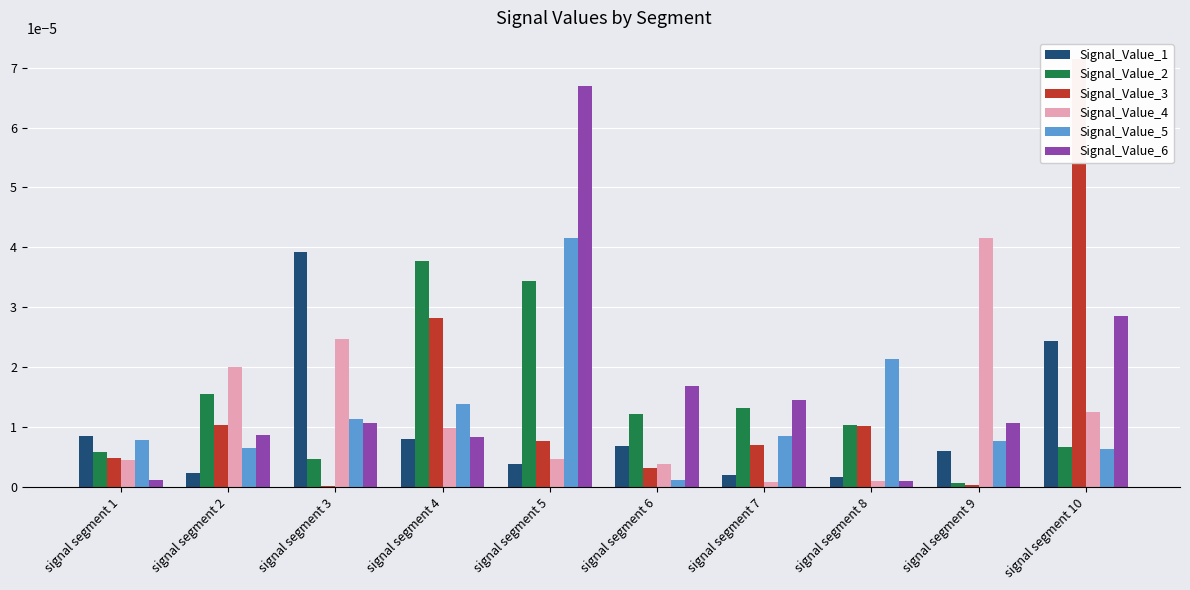

Is it true that Signal_Value_6 equals 0.0 at signal segment 2?

False